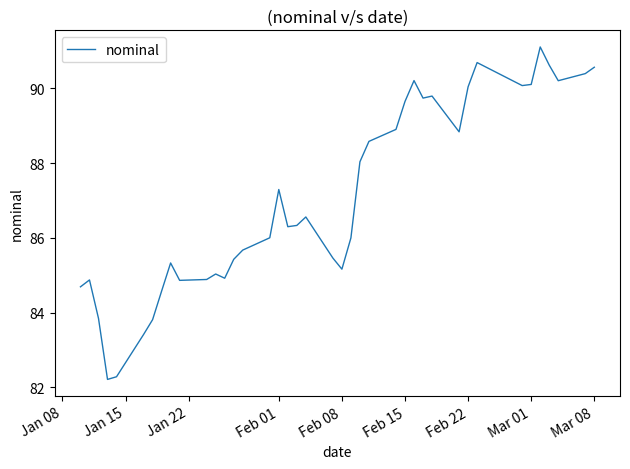

What is the smallest value displayed?

82.2